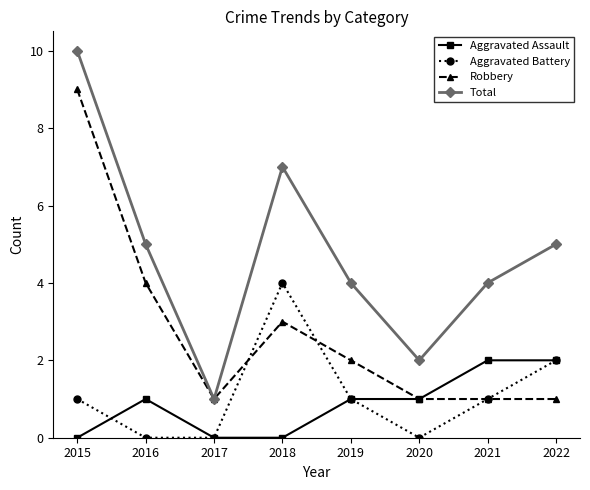

What is the approximate value of Total at 2021?

4